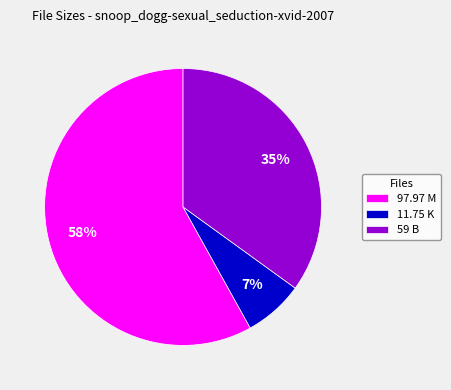

To the nearest percent, what is the average slice percentage?

33%